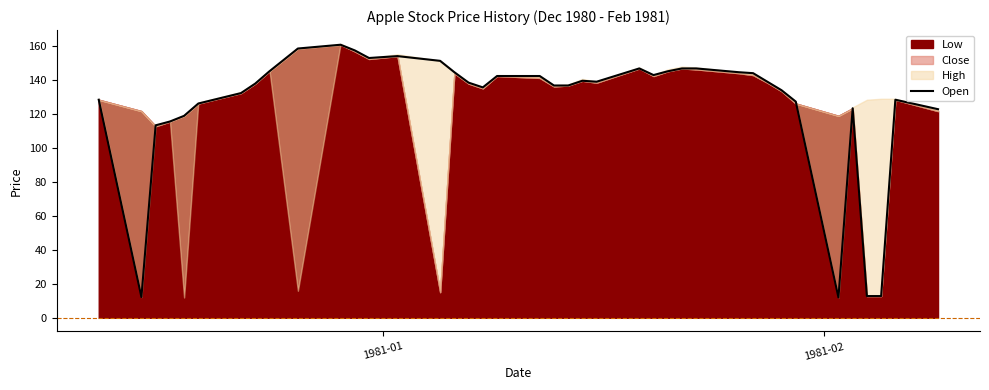

Count the number of categories in the chart.

40